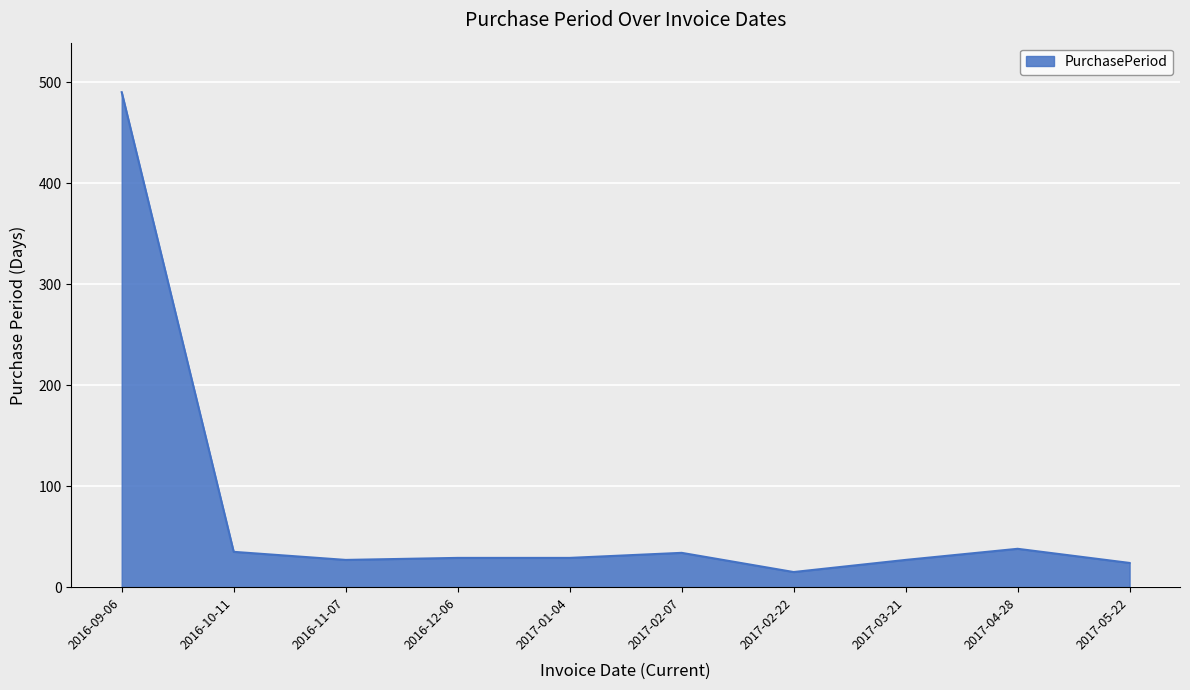

What position from the right is 2016-12-06?

7